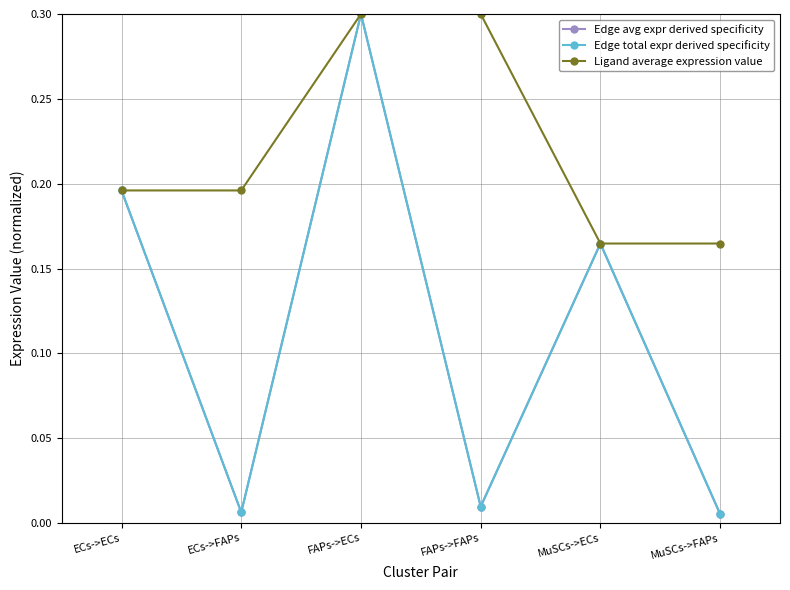

Reading left to right, what are all the values shown in this chart?

Edge avg expr derived specificity: ECs->ECs=0.2	ECs->FAPs=0.0	FAPs->ECs=0.3	FAPs->FAPs=0.0	MuSCs->ECs=0.2	MuSCs->FAPs=0.0
Edge total expr derived specificity: ECs->ECs=0.2	ECs->FAPs=0.0	FAPs->ECs=0.3	FAPs->FAPs=0.0	MuSCs->ECs=0.2	MuSCs->FAPs=0.0
Ligand average expression value: ECs->ECs=0.2	ECs->FAPs=0.2	FAPs->ECs=0.3	FAPs->FAPs=0.3	MuSCs->ECs=0.2	MuSCs->FAPs=0.2